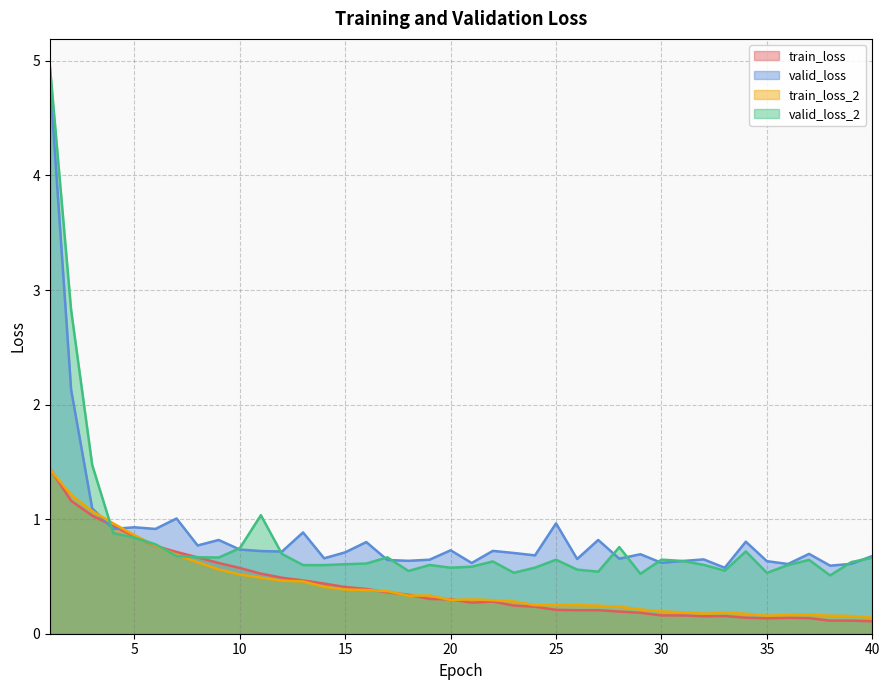

Which series ends up on top after the final intersection of train_loss_2 and valid_loss_2?

valid_loss_2